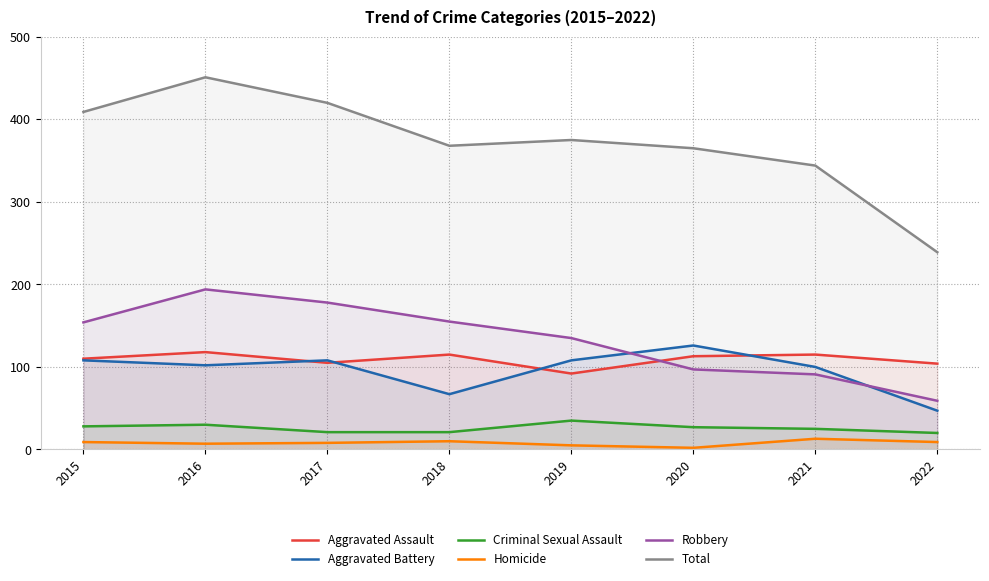

What value does the Aggravated Assault series have at 2019, to the nearest 10?

90